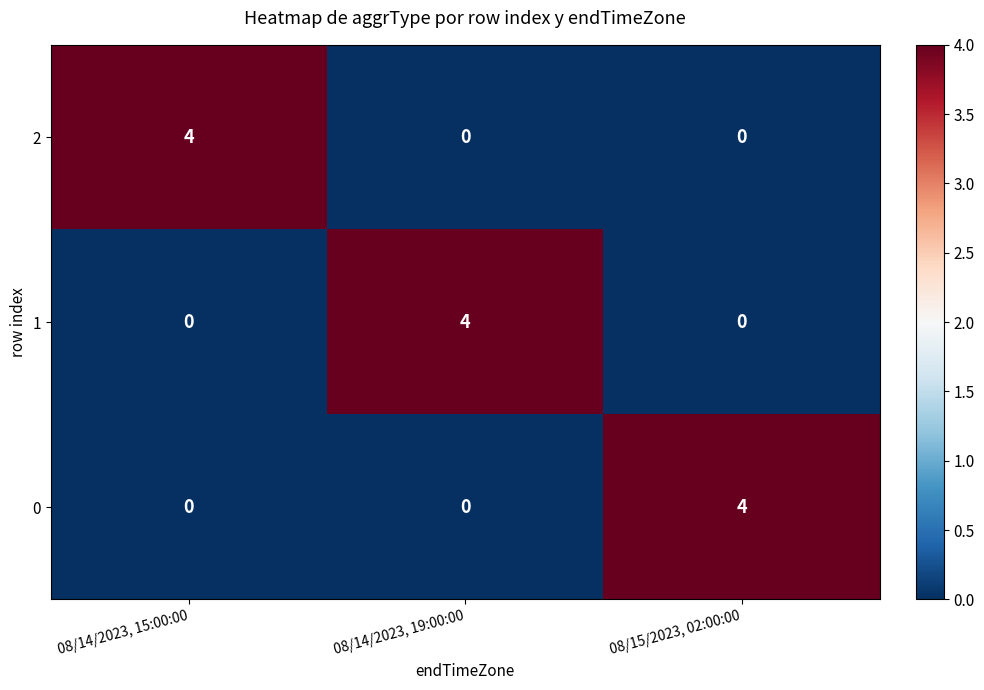

The value of 0 at 08/14/2023, 19:00:00 is 3. True or false?

False